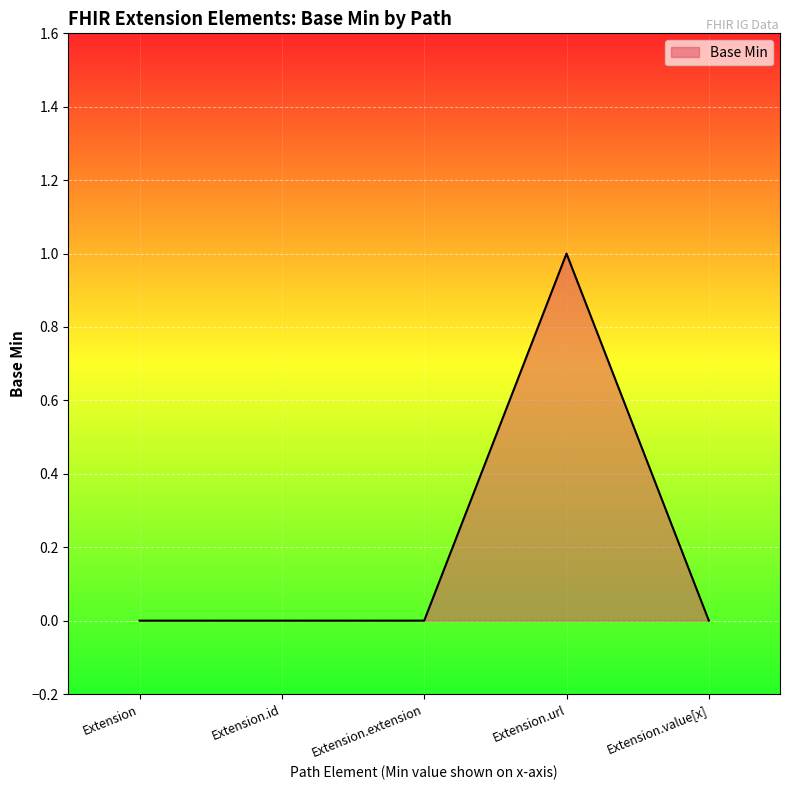

Between Extension.id and Extension.url, which is larger?

Extension.url